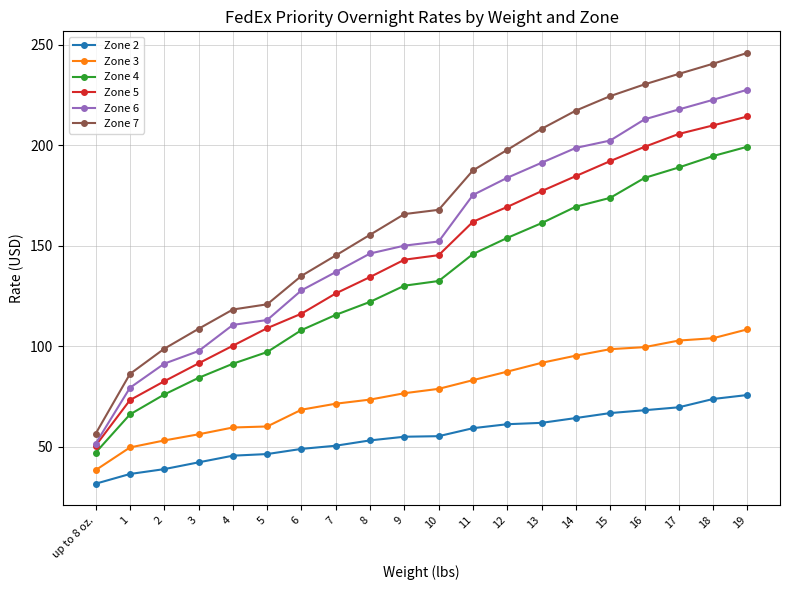

At which label does Zone 6 first exceed 152?

10